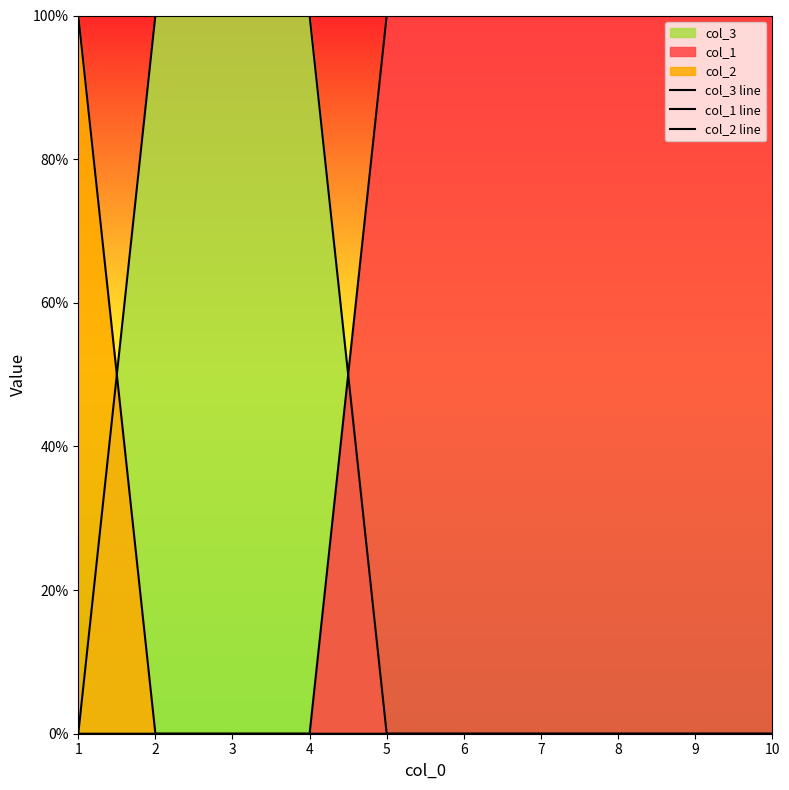

The col_2 line series shows 0 at 10. True or false?

True